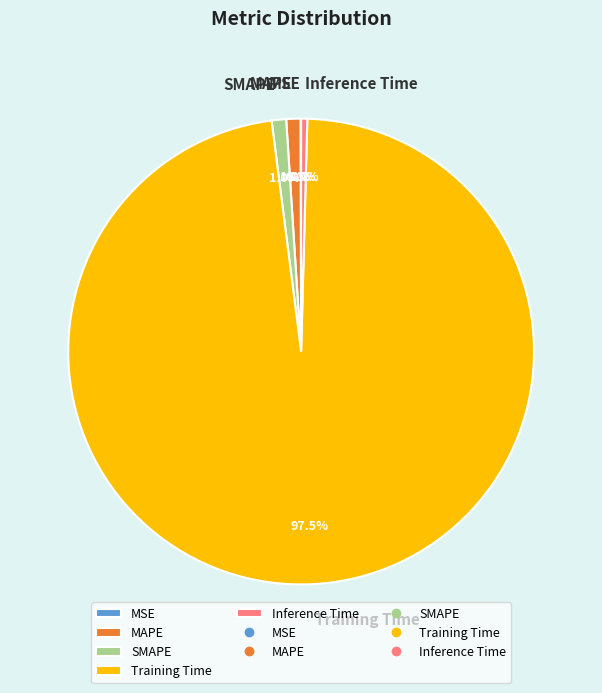

What is the largest slice in the pie chart?

Training Time